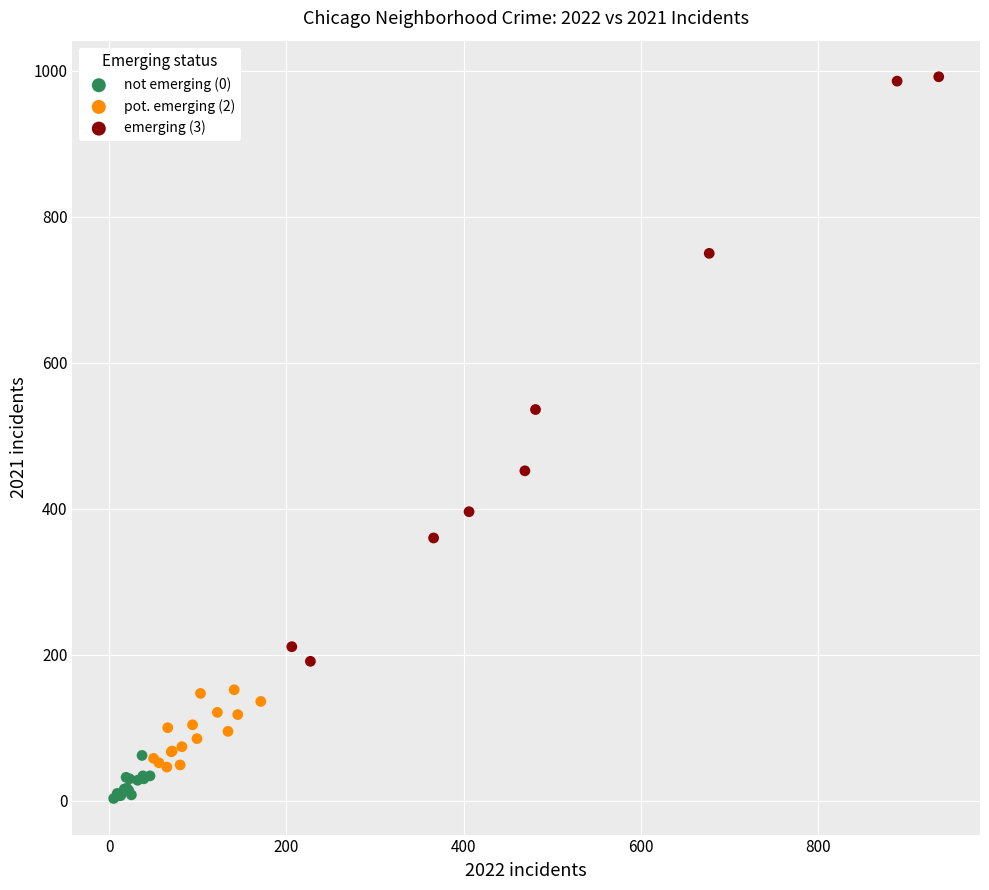

Which series has the widest spread of Y values?

emerging (3)